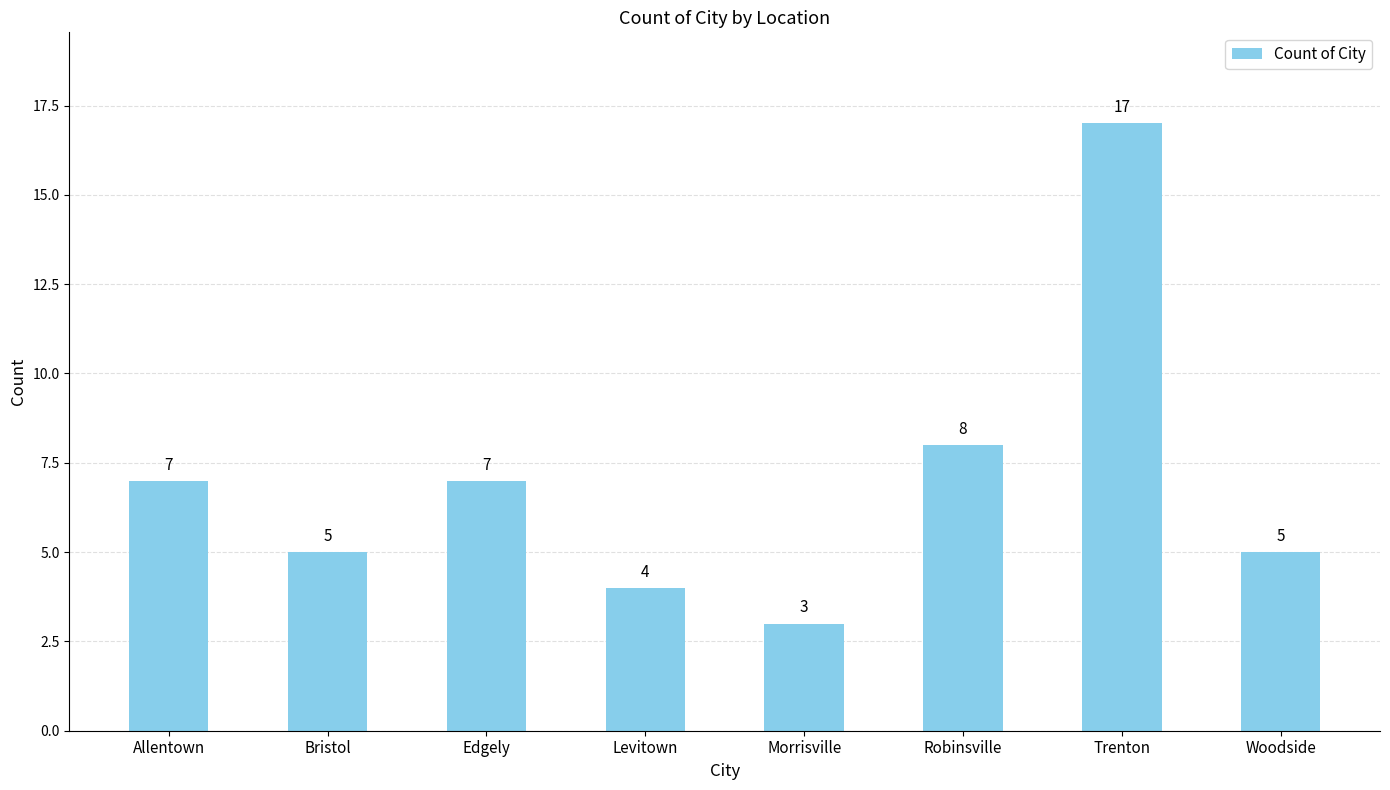

Read the value at Robinsville.

8